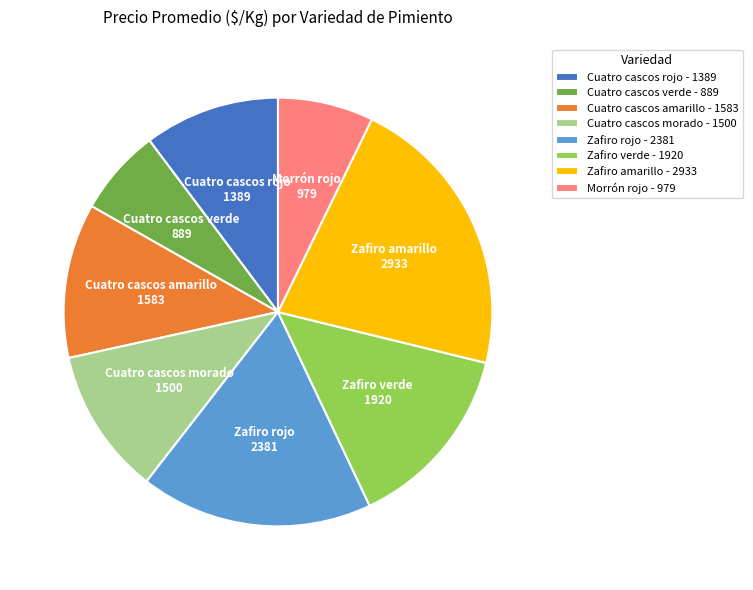

True or false: Zafiro amarillo accounts for 14% of the total.

False